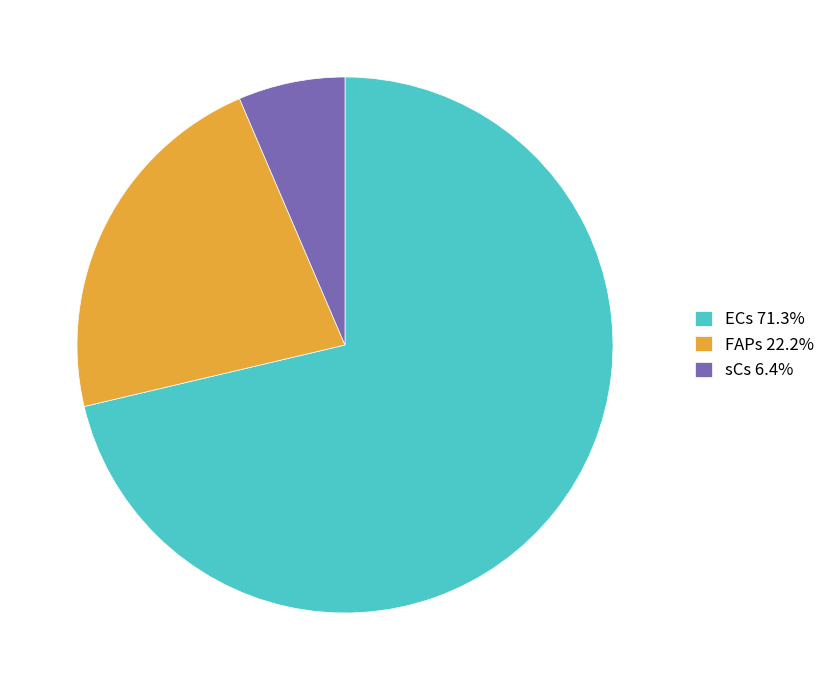

Which category has the biggest portion of the pie?

ECs